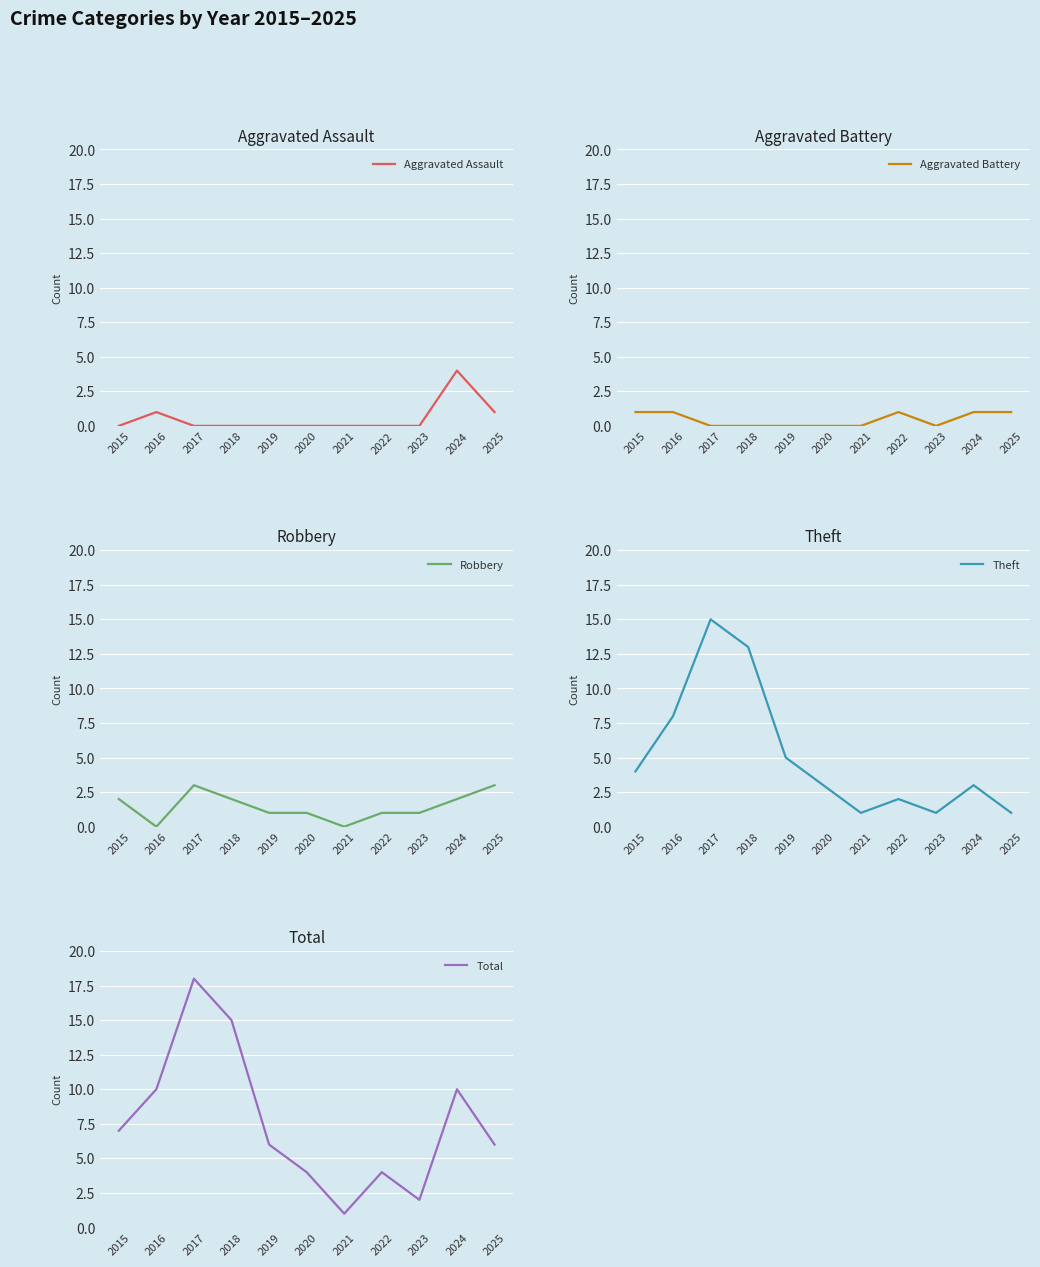

What is the difference between the maximum and minimum values in the Total series?

17